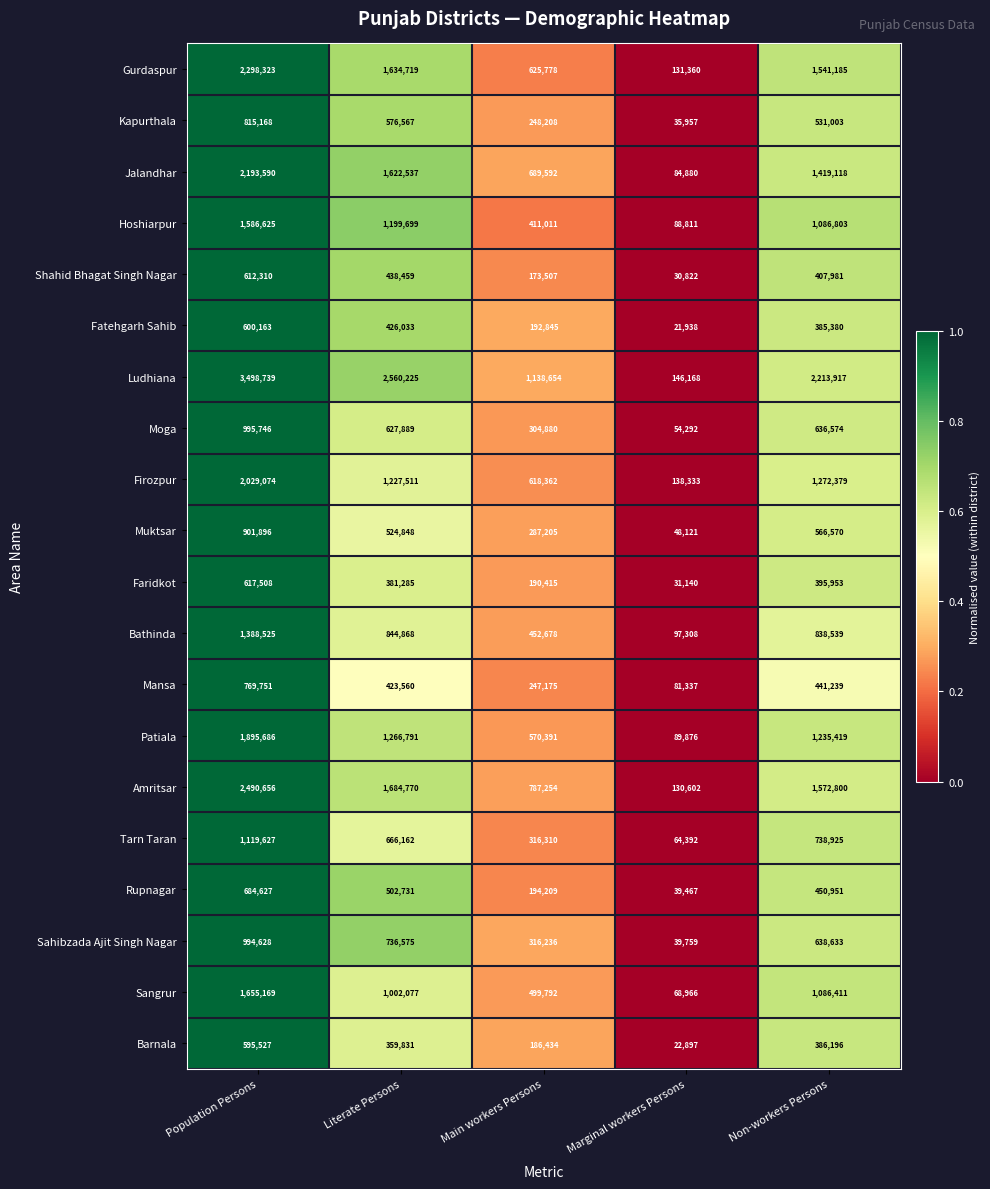

At which category is the sum across all series the highest?

Population Persons